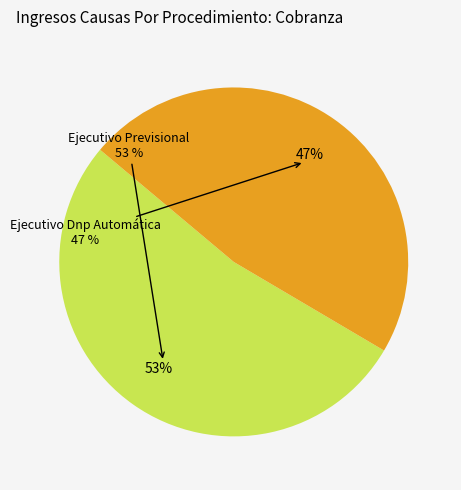

True or false: Ejecutivo Dnp Automática accounts for 47% of the total.

True